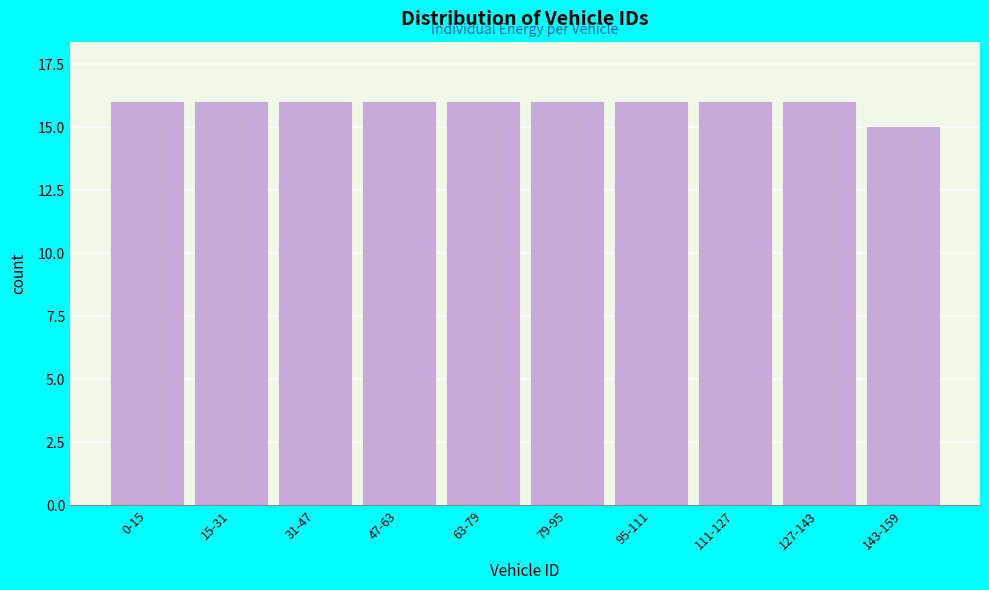

Reading left to right, list all the values displayed in this chart.

0-15=16	15-31=16	31-47=16	47-63=16	63-79=16	79-95=16	95-111=16	111-127=16	127-143=16	143-159=15